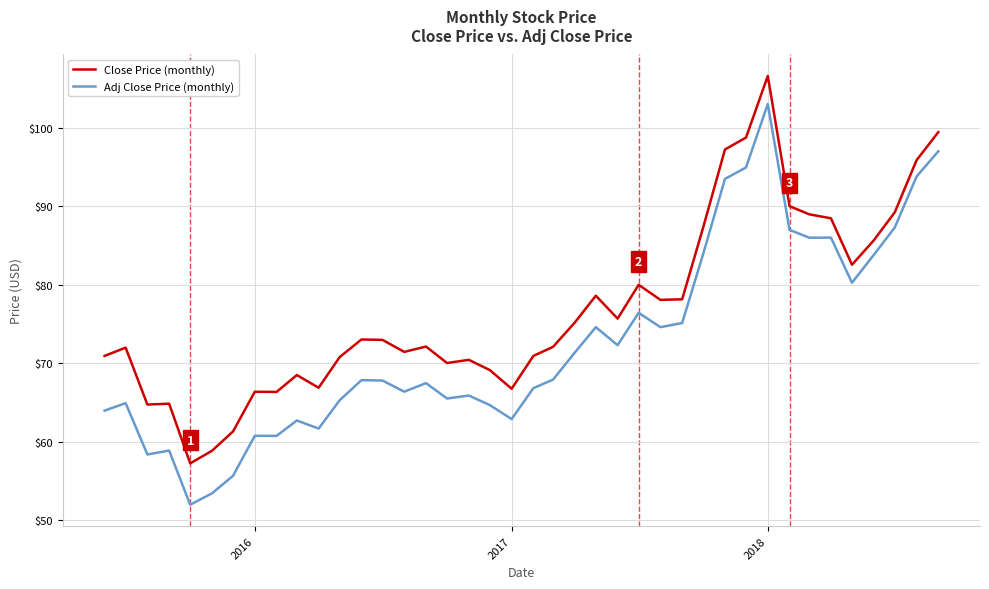

What are all the series names shown in the legend?

Close Price (monthly), Adj Close Price (monthly)